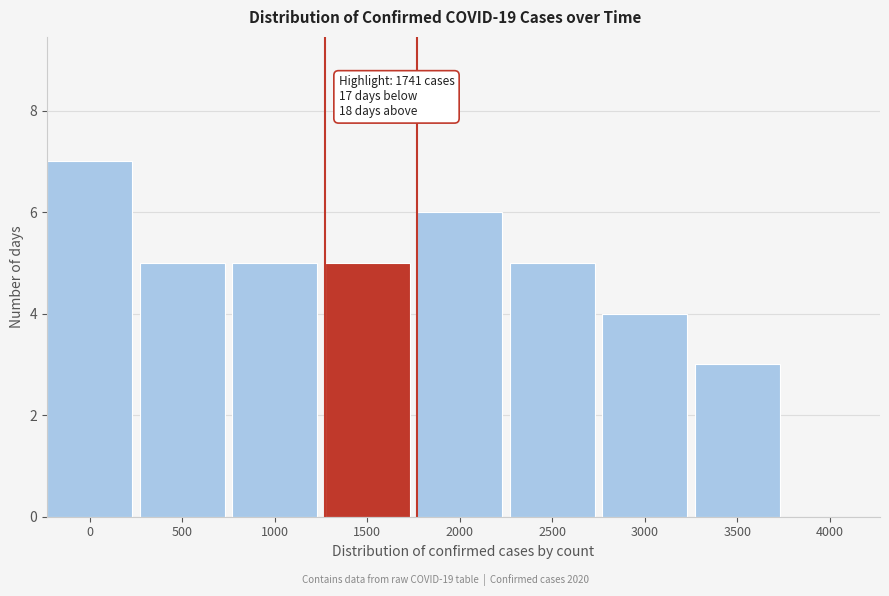

Reading left to right, transcribe all the data shown in this chart.

0=7	500=5	1000=5	1500=5	2000=6	2500=5	3000=4	3500=3	4000=0